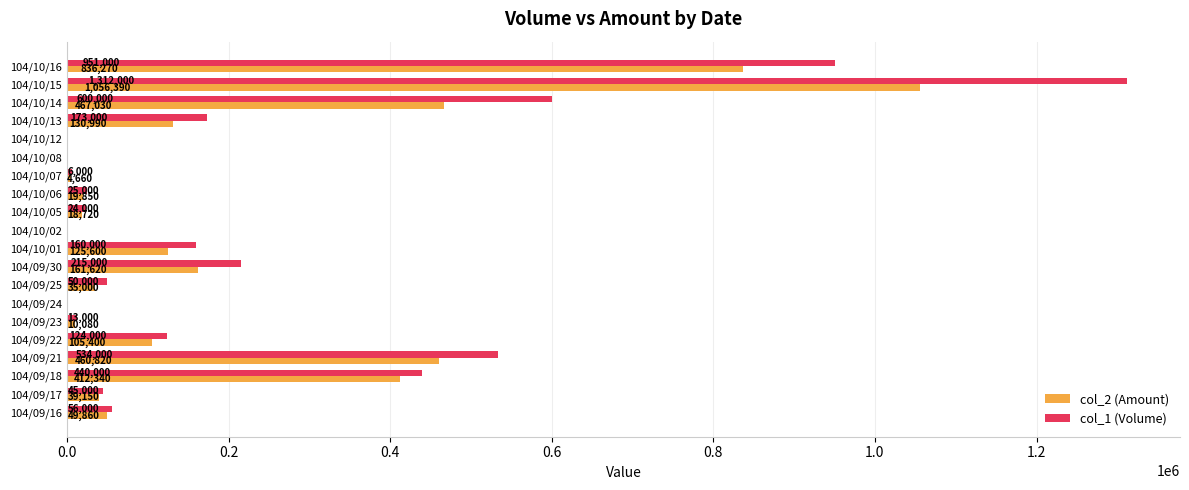

How many distinct data groups are displayed?

2